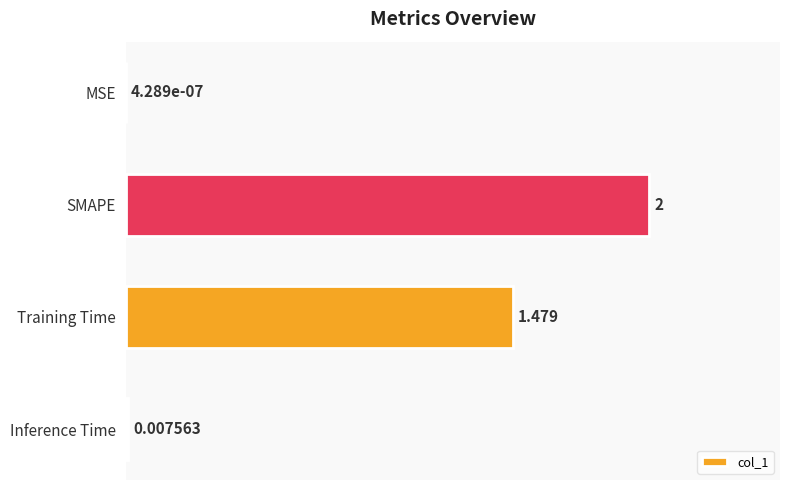

Where is the data nearest to the value 1?

Training Time